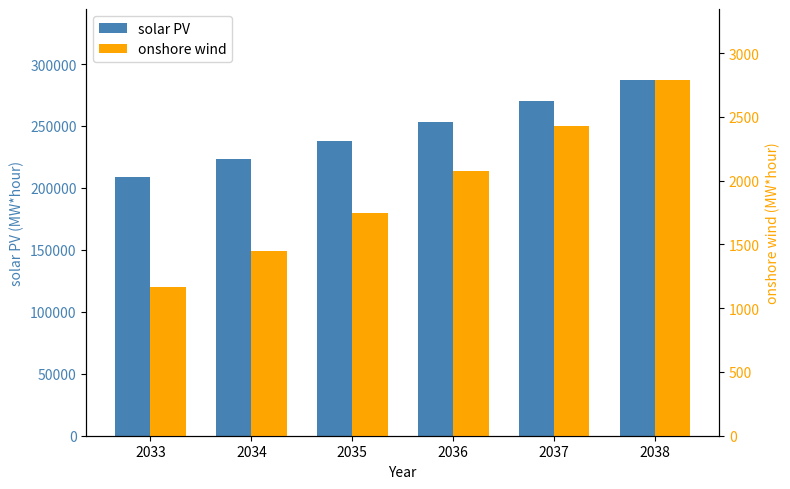

Which series has the widest spread of values?

solar PV